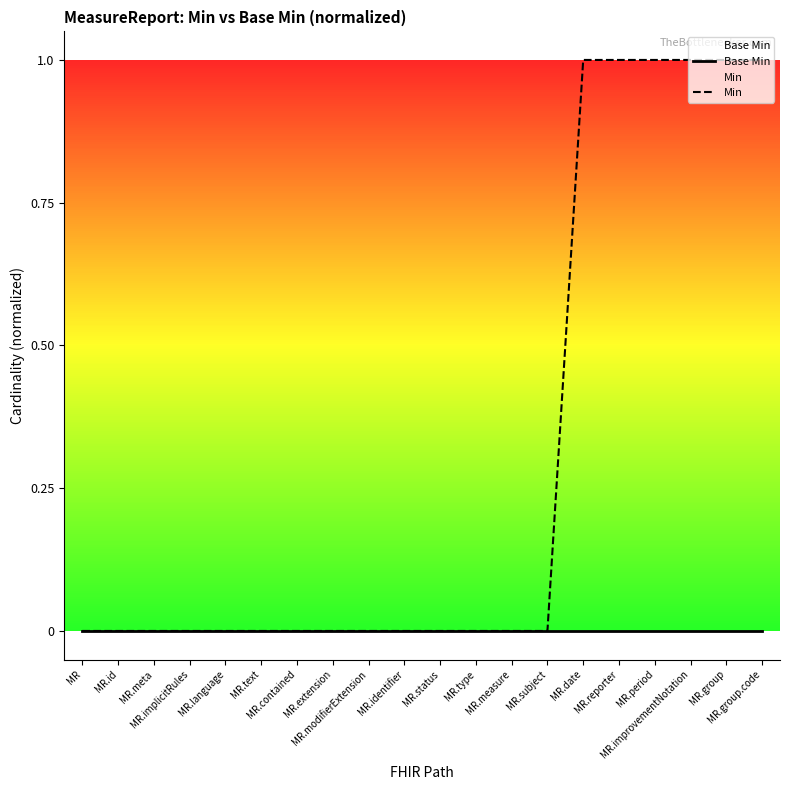

Which category has the lowest value in the Min series?

MR